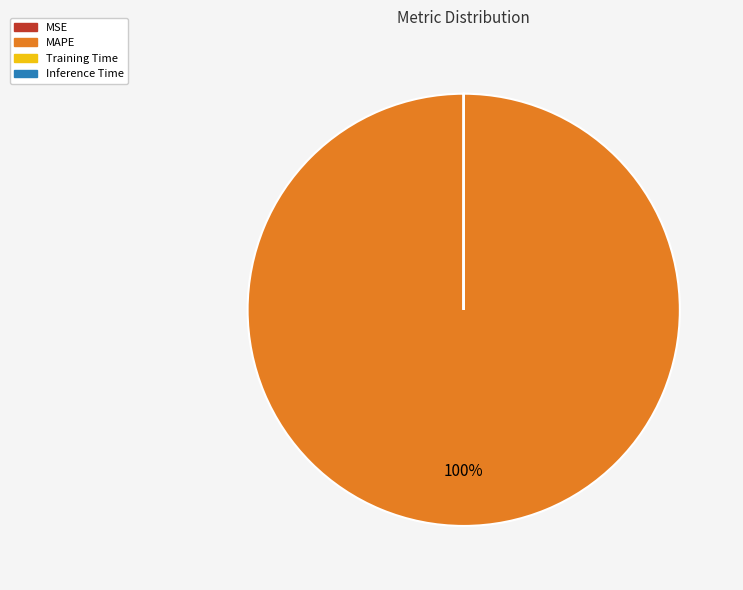

To the nearest percent, what is the difference between the largest and smallest slice percentages?

100%